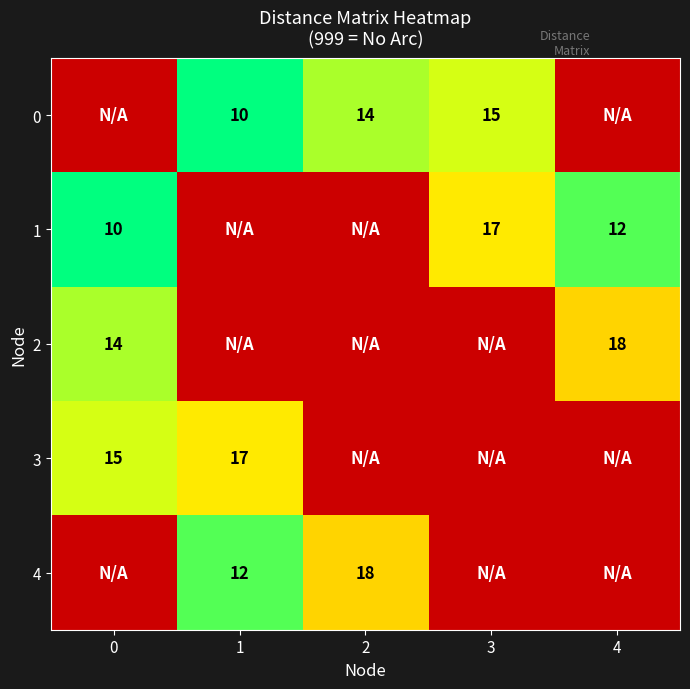

What is the difference between the second highest and second lowest values in the 3 series?

982